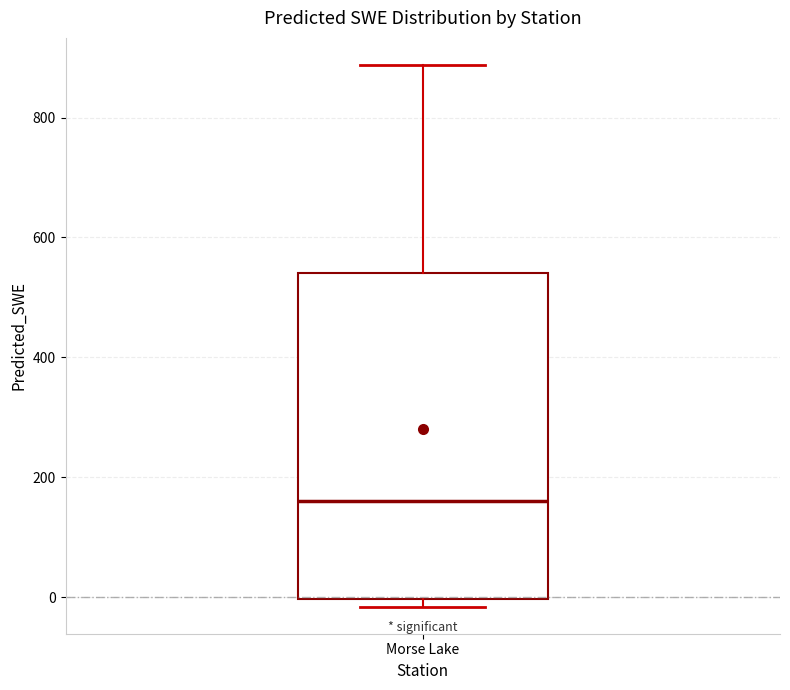

Read this box plot against the y-axis: the position of the median line, the range covered by the box, and the ends of both whiskers. The values are not printed on the chart, so give them approximately, as read against the axis.

median 160, box 0 to 540, whiskers -20 to 880